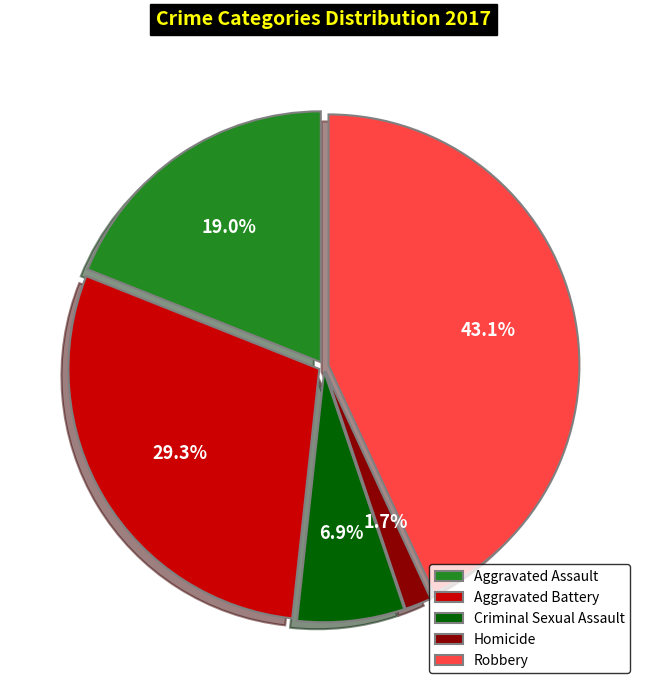

What is the ratio of the value at Robbery to the value at Criminal Sexual Assault?

6.2